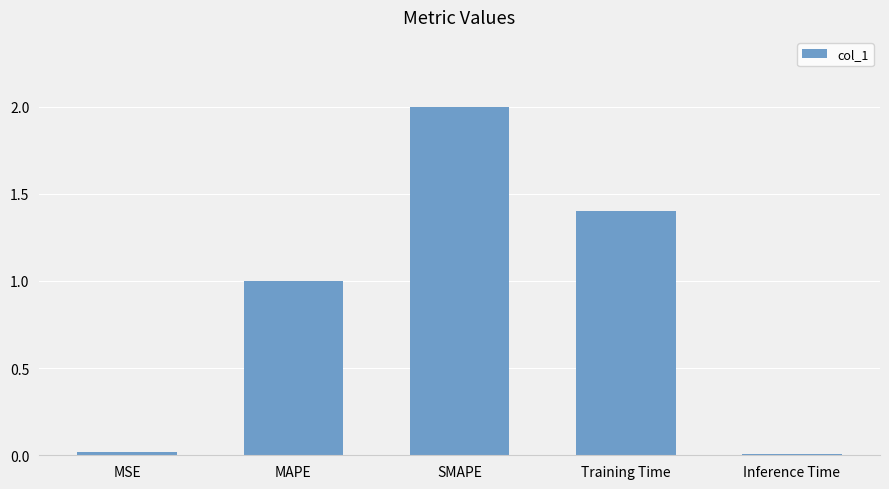

The value at SMAPE is 2.0. True or false?

True